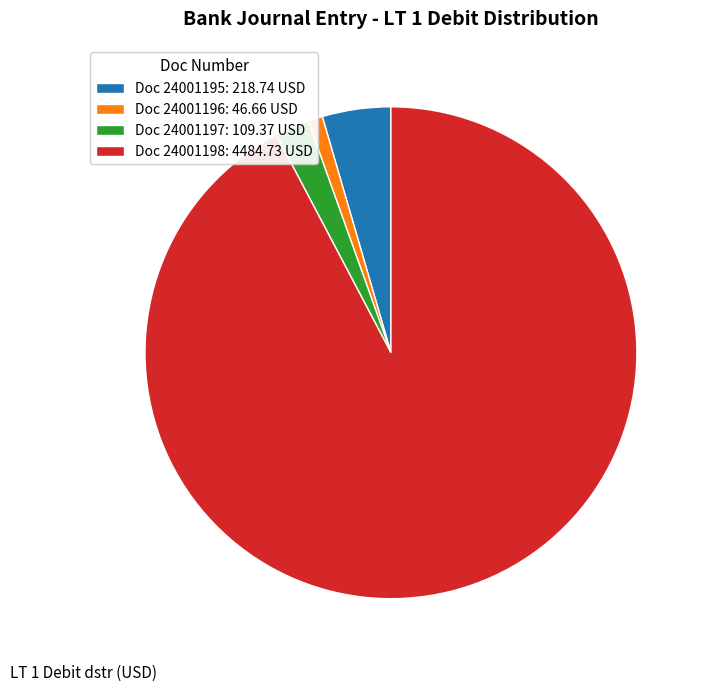

What is the smallest slice in the pie chart?

Doc 24001196: 46.66 USD